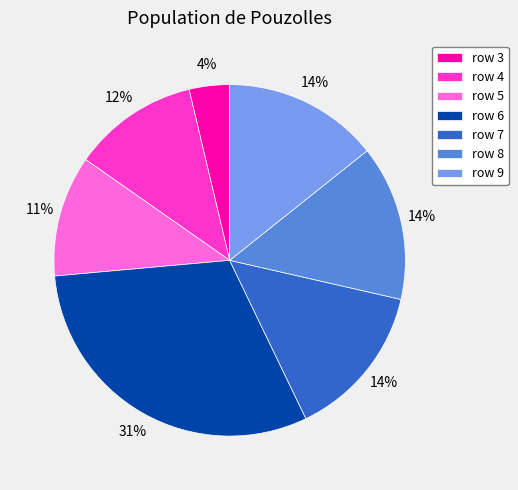

What is the largest slice in the pie chart?

row 6